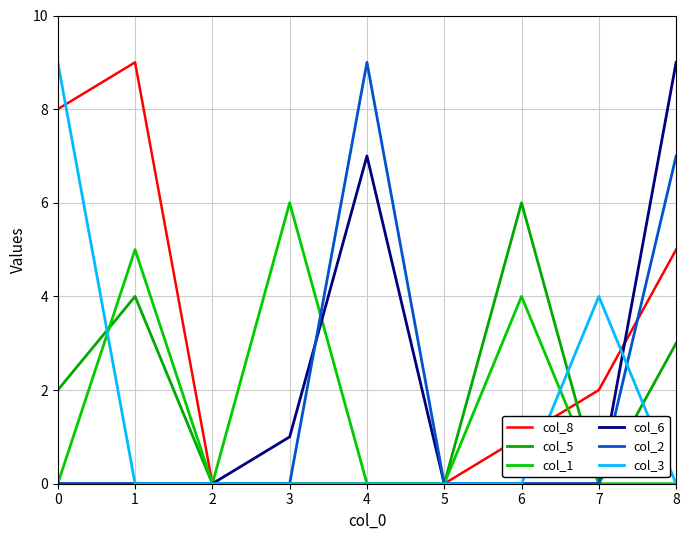

At how many categories does at least one series exceed 1?

7